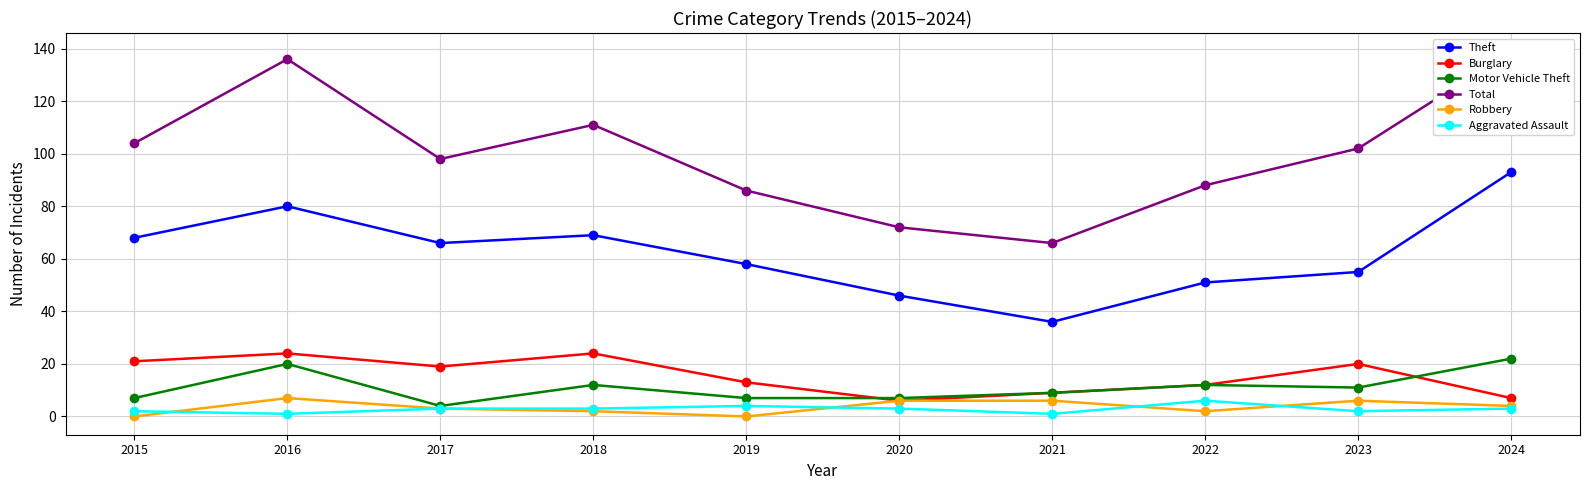

Reading left to right, extract all data points from this chart.

Theft: 68	80	66	69	58	46	36	51	55	93
Burglary: 21	24	19	24	13	6	9	12	20	7
Motor Vehicle Theft: 7	20	4	12	7	7	9	12	11	22
Total: 104	136	98	111	86	72	66	88	102	139
Robbery: 0	7	3	2	0	6	6	2	6	4
Aggravated Assault: 2	1	3	3	4	3	1	6	2	3